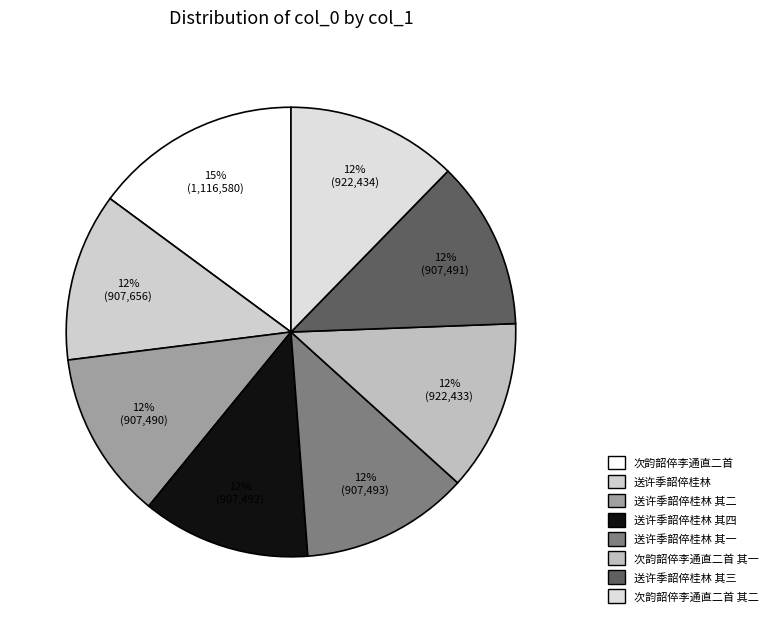

What is the total percentage of 送许季韶倅桂林 and 送许季韶倅桂林 其二?

24.2%